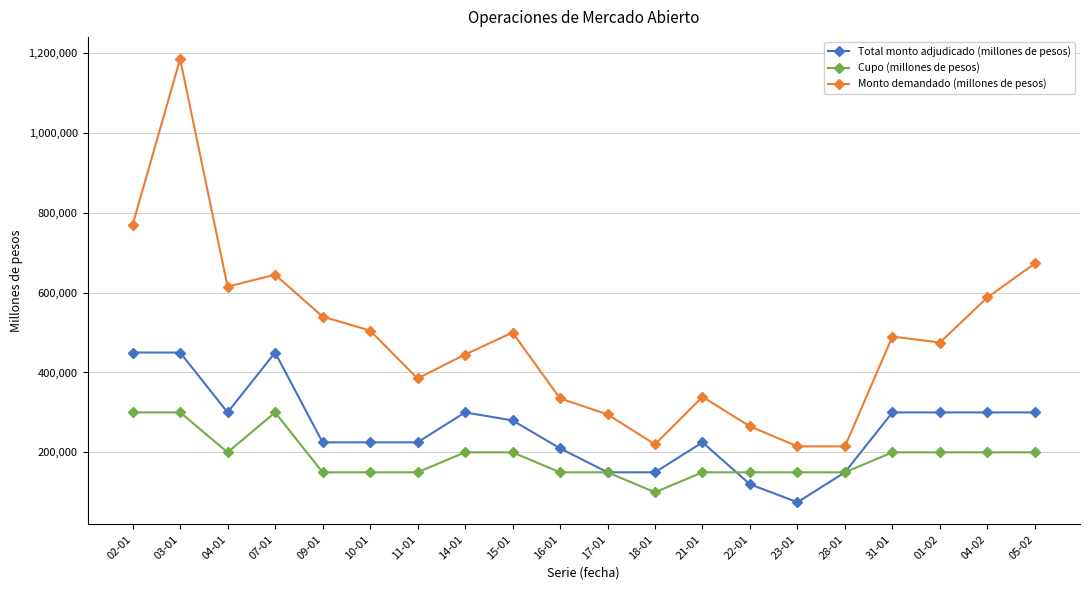

The Cupo (millones de pesos) series shows 51264 at 23-01. True or false?

False